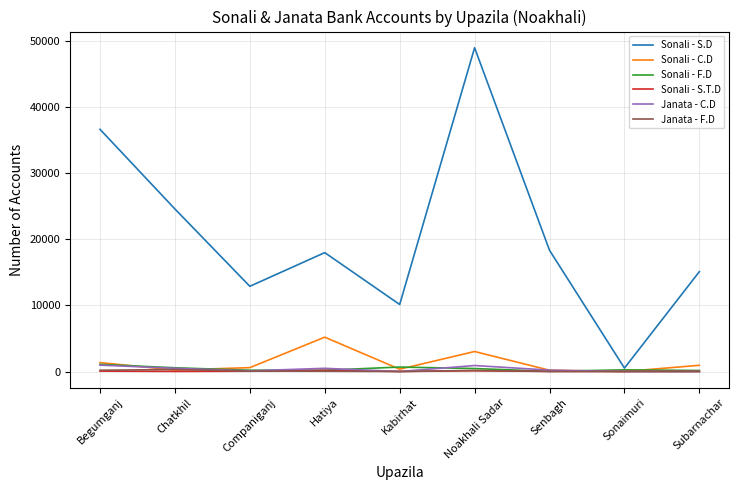

What is the difference between the maximum and minimum values in the Janata - F.D series?

301